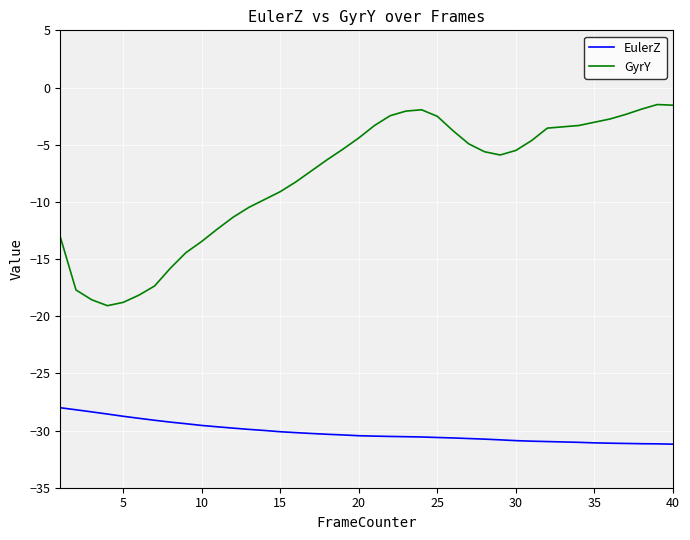

What is the difference between the maximum and minimum values in the EulerZ series?

3.2